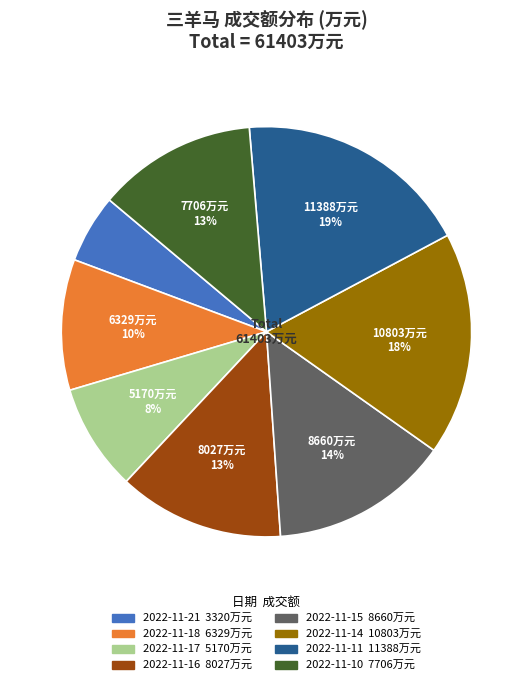

To the nearest percent, what portion does 2022-11-18 represent?

10%